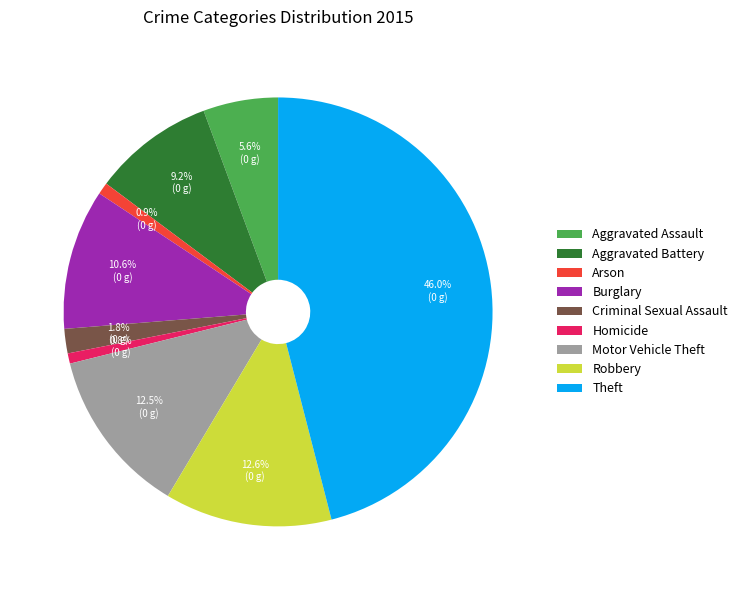

What is the ratio of the value at Aggravated Battery to the value at Arson?

10.3